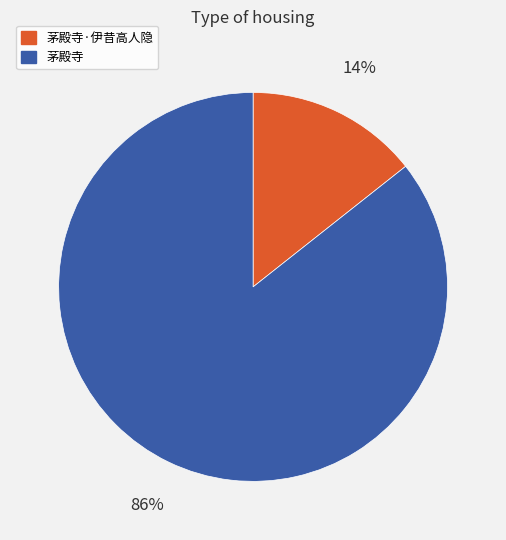

What is the largest slice in the pie chart?

茅殿寺